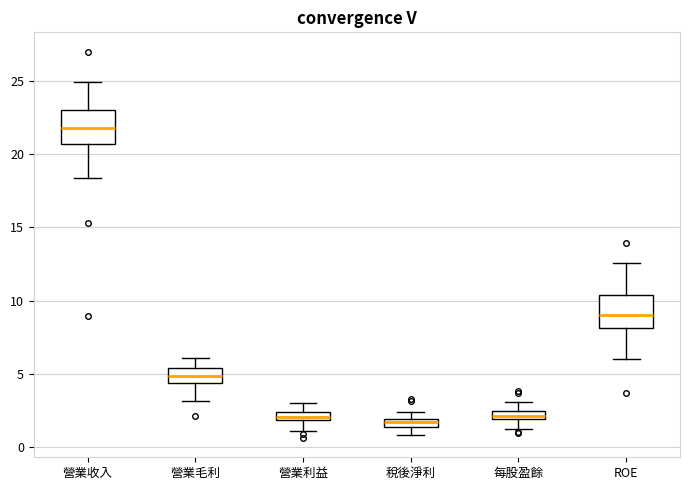

Which box's median line is the highest?

營業收入